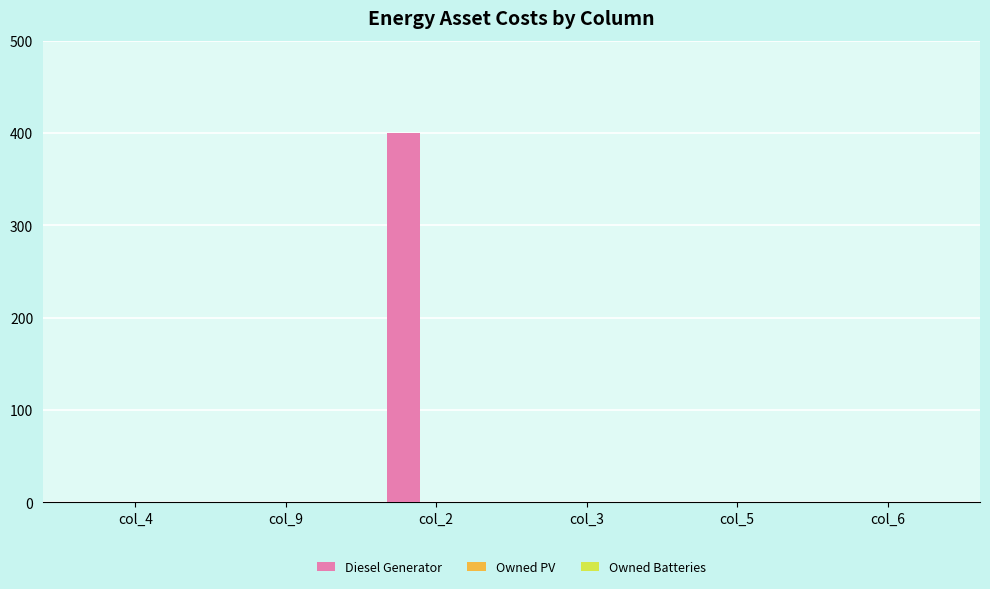

Is it true that the value at col_3 is 0?

True